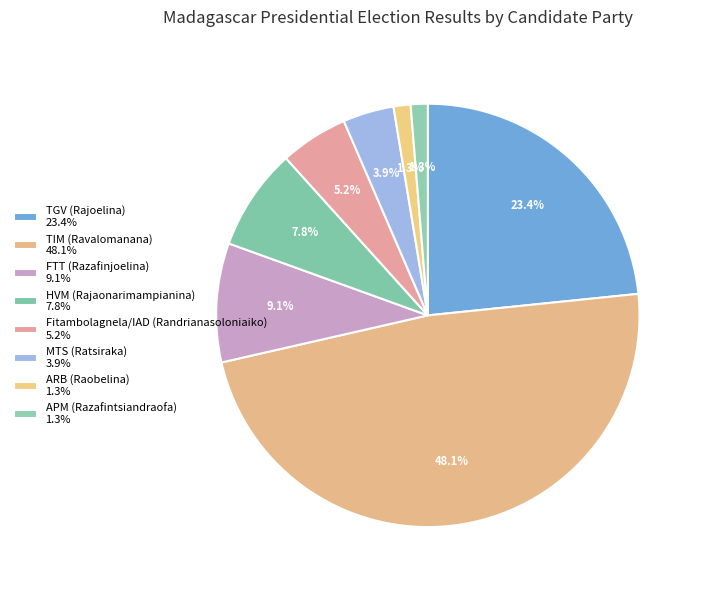

Count the number of slices in the pie.

8